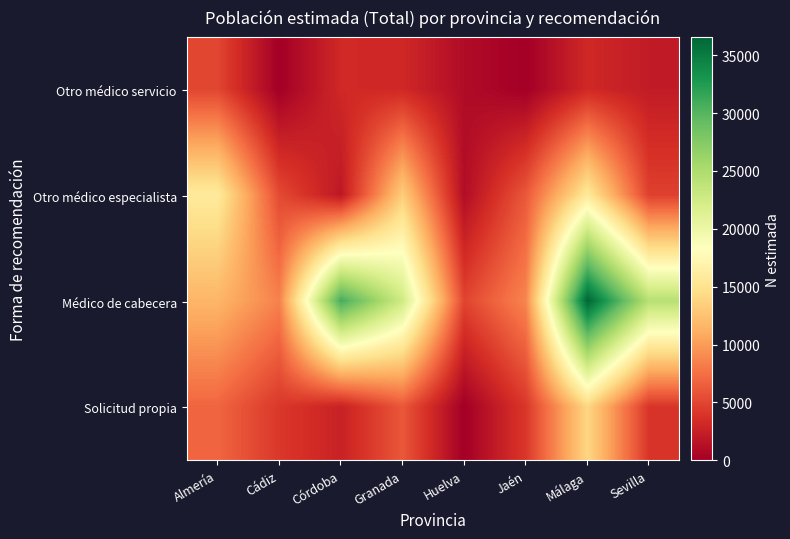

Which series has the largest total across all categories?

Médico de cabecera